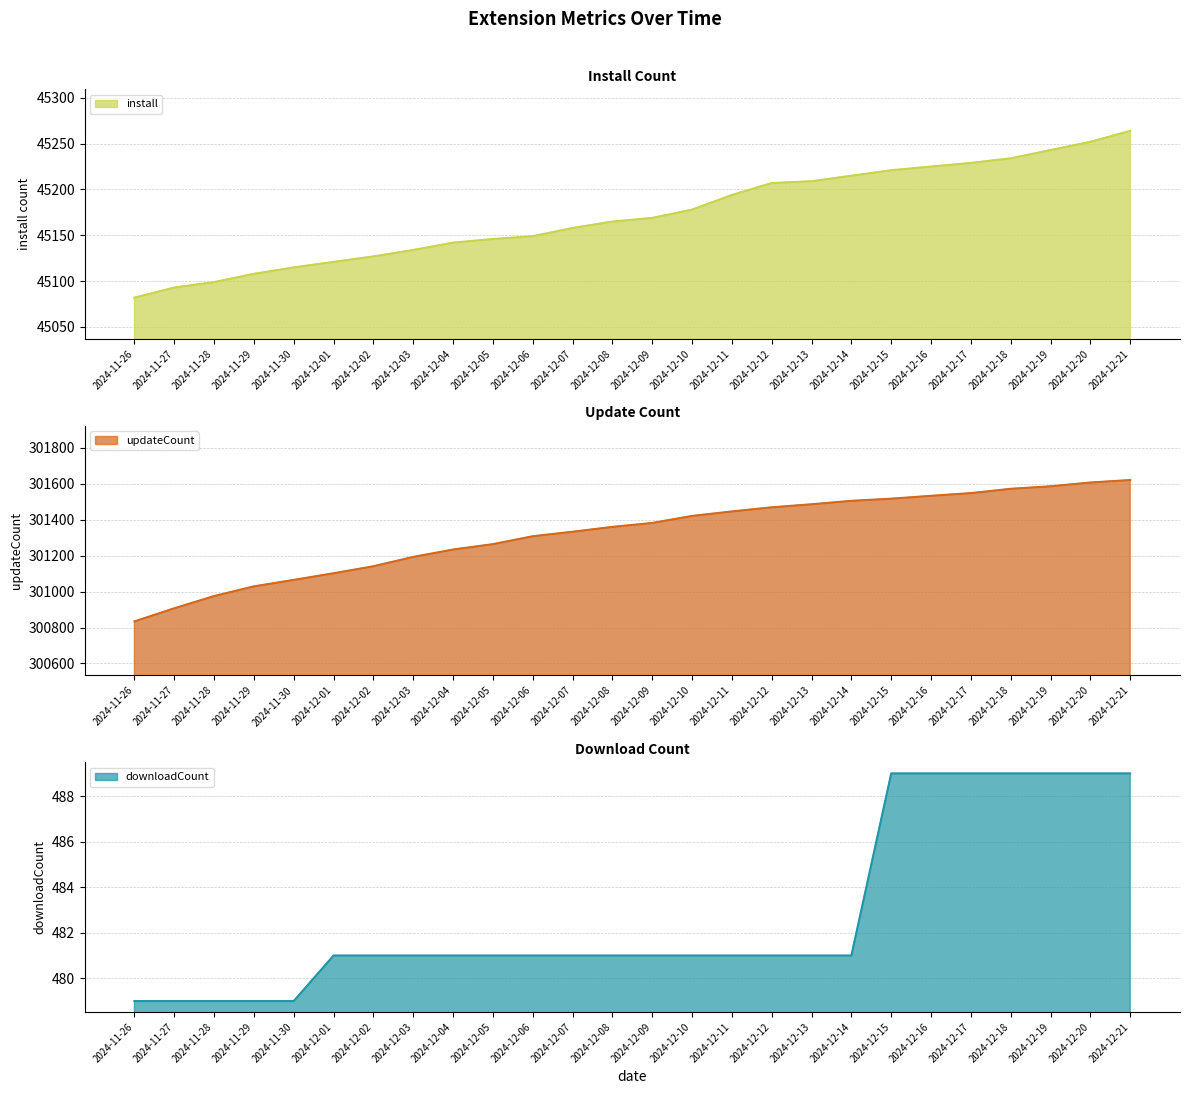

Reading right to left, transcribe all the data shown in this chart.

install: 2024-12-21=45264	2024-12-20=45252	2024-12-19=45243	2024-12-18=45234	2024-12-17=45229	2024-12-16=45225	2024-12-15=45221	2024-12-14=45215	2024-12-13=45209	2024-12-12=45207	2024-12-11=45194	2024-12-10=45178	2024-12-09=45169	2024-12-08=45165	2024-12-07=45158	2024-12-06=45149	2024-12-05=45146	2024-12-04=45142	2024-12-03=45134	2024-12-02=45127	2024-12-01=45121	2024-11-30=45115	2024-11-29=45108	2024-11-28=45099	2024-11-27=45093	2024-11-26=45082
updateCount: 2024-12-21=301621	2024-12-20=301607	2024-12-19=301586	2024-12-18=301572	2024-12-17=301548	2024-12-16=301533	2024-12-15=301517	2024-12-14=301505	2024-12-13=301486	2024-12-12=301469	2024-12-11=301446	2024-12-10=301421	2024-12-09=301382	2024-12-08=301360	2024-12-07=301333	2024-12-06=301308	2024-12-05=301264	2024-12-04=301234	2024-12-03=301193	2024-12-02=301141	2024-12-01=301102	2024-11-30=301065	2024-11-29=301029	2024-11-28=300975	2024-11-27=300907	2024-11-26=300834
downloadCount: 2024-12-21=489	2024-12-20=489	2024-12-19=489	2024-12-18=489	2024-12-17=489	2024-12-16=489	2024-12-15=489	2024-12-14=481	2024-12-13=481	2024-12-12=481	2024-12-11=481	2024-12-10=481	2024-12-09=481	2024-12-08=481	2024-12-07=481	2024-12-06=481	2024-12-05=481	2024-12-04=481	2024-12-03=481	2024-12-02=481	2024-12-01=481	2024-11-30=479	2024-11-29=479	2024-11-28=479	2024-11-27=479	2024-11-26=479